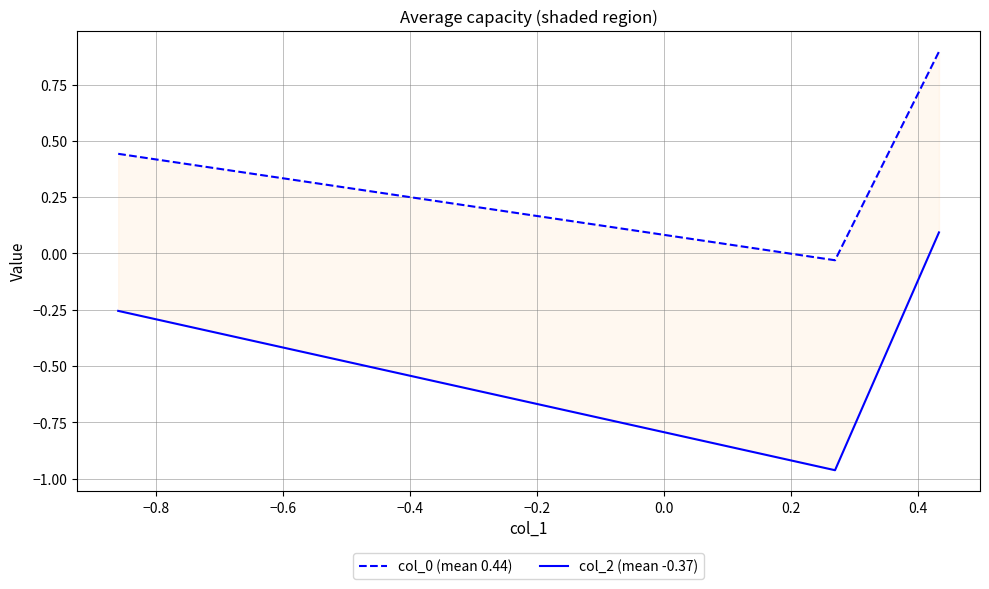

List the series in order of their peak value, highest first.

col_0 (mean 0.44), col_2 (mean -0.37)